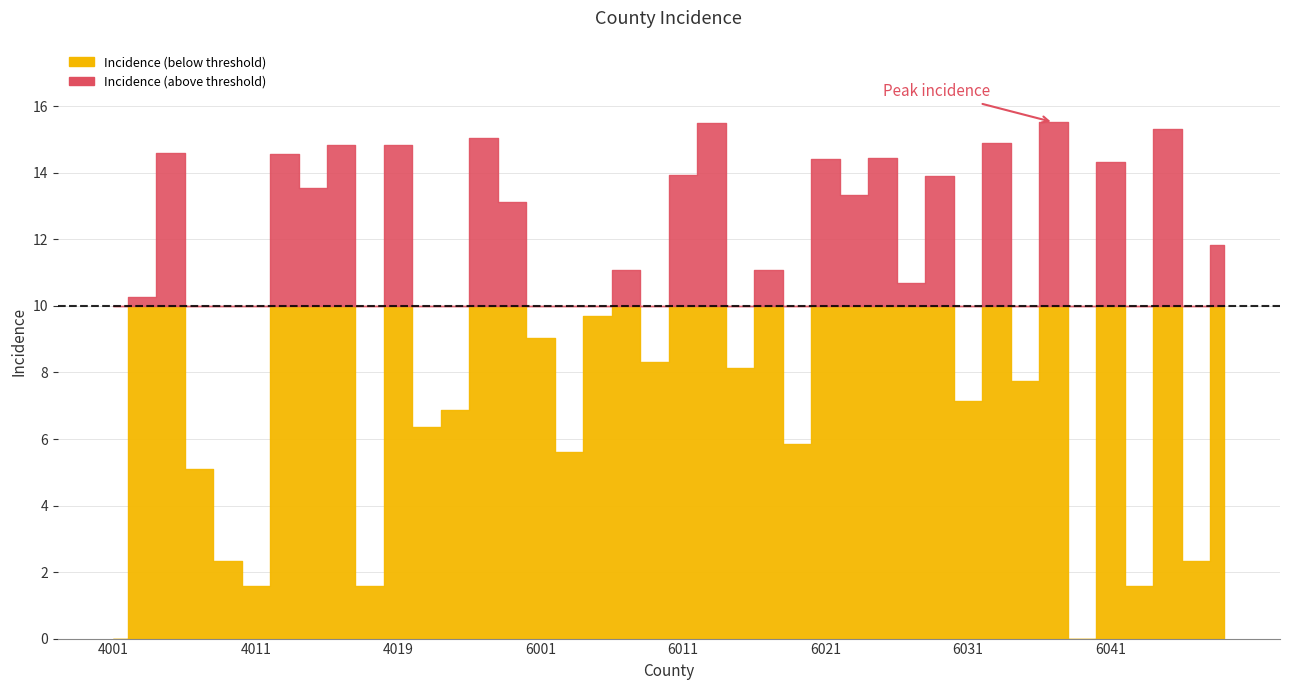

Reading left to right, what are all the values shown in this chart?

4001=0.0	4003=10.3	4005=14.6	4007=5.1	4009=2.3	4011=1.6	4012=14.6	4013=13.6	4015=14.8	4017=1.6	4019=14.9	4021=6.4	4023=6.9	4025=15.0	4027=13.1	6001=9.0	6003=5.6	6005=9.7	6007=11.1	6009=8.3	6011=13.9	6013=15.5	6015=8.1	6017=11.1	6019=5.9	6021=14.4	6023=13.3	6025=14.4	6027=10.7	6029=13.9	6031=7.1	6033=14.9	6035=7.7	6037=15.5	6039=0.0	6041=14.3	6043=1.6	6045=15.3	6047=2.3	6049=11.8